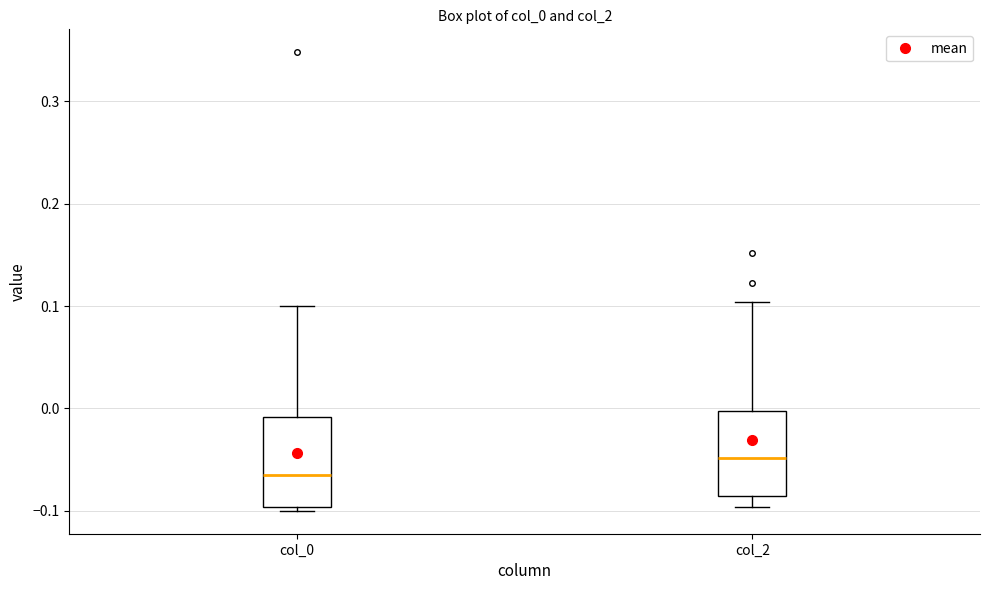

Reading left to right, transcribe this box plot: for each box, give where its median line is, the range the box spans, and where its two whiskers end, as read against the y-axis. The values are not printed on the chart, so give them approximately, as read against the axis.

col_0: median -0.06, box -0.10 to -0.01, whiskers -0.10 (just below the box's lower edge) to 0.10
col_2: median -0.05, box -0.09 to 0.00, whiskers -0.10 to 0.10